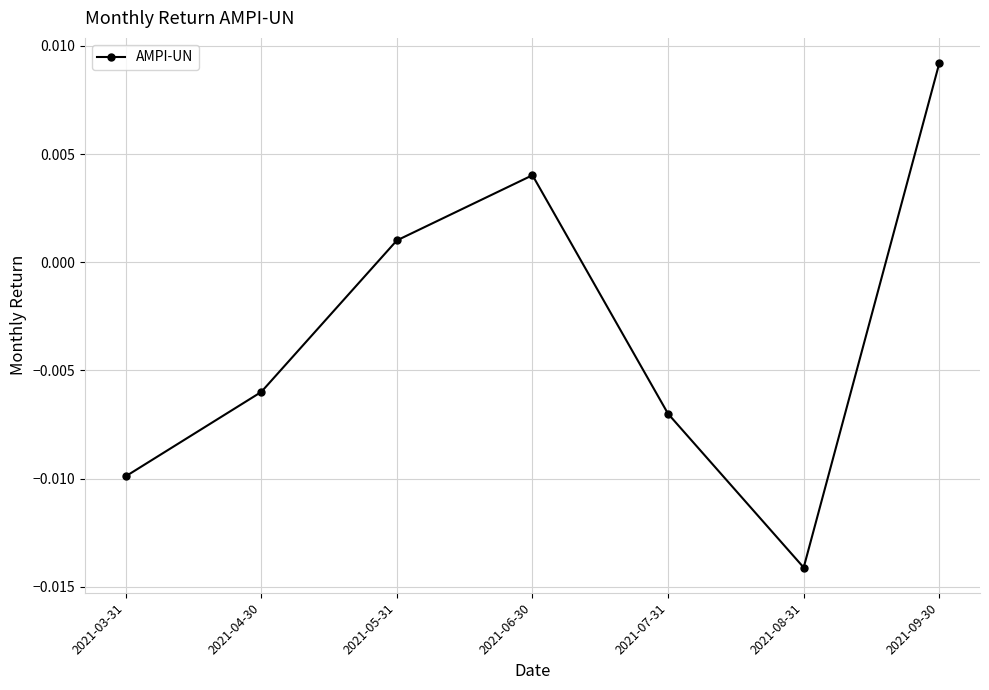

Between 2021-08-31 and 2021-05-31, which is larger?

2021-05-31